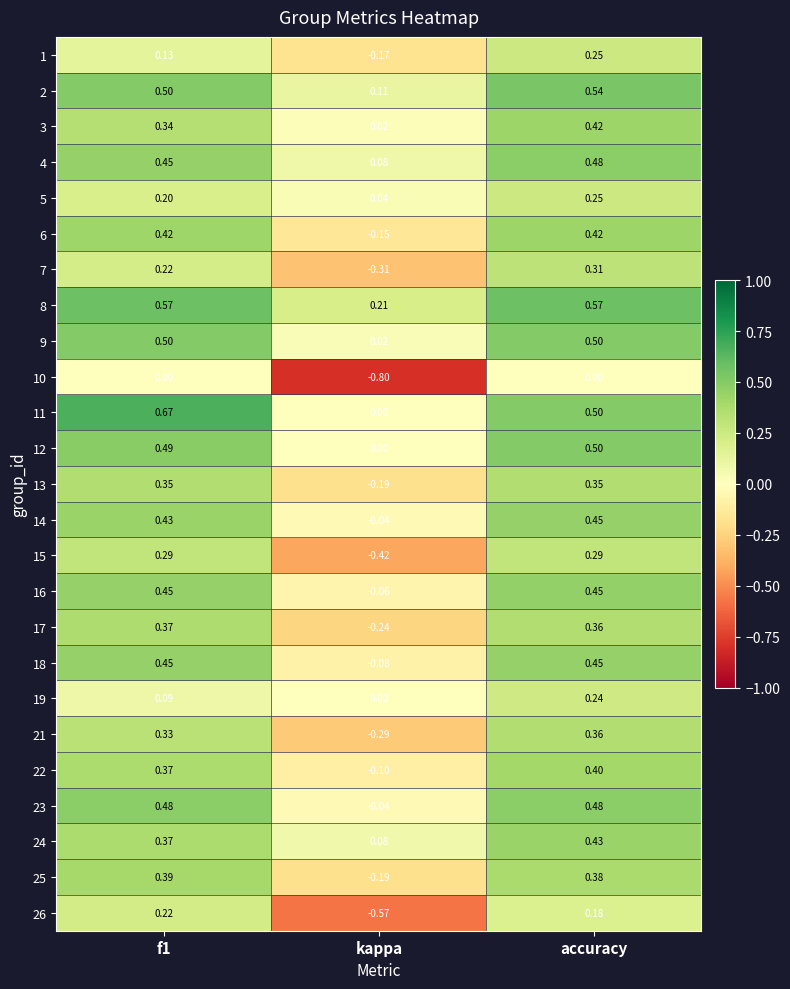

Is the value of 17 at accuracy greater than the value of 26 at f1?

Yes